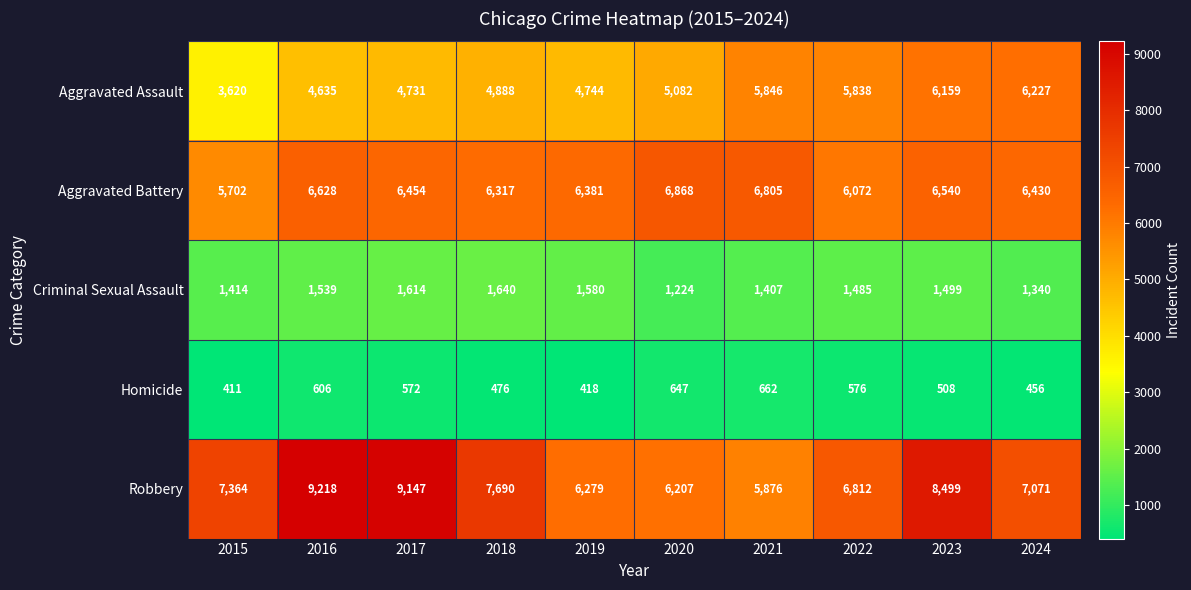

Which series has the widest spread of values?

Robbery